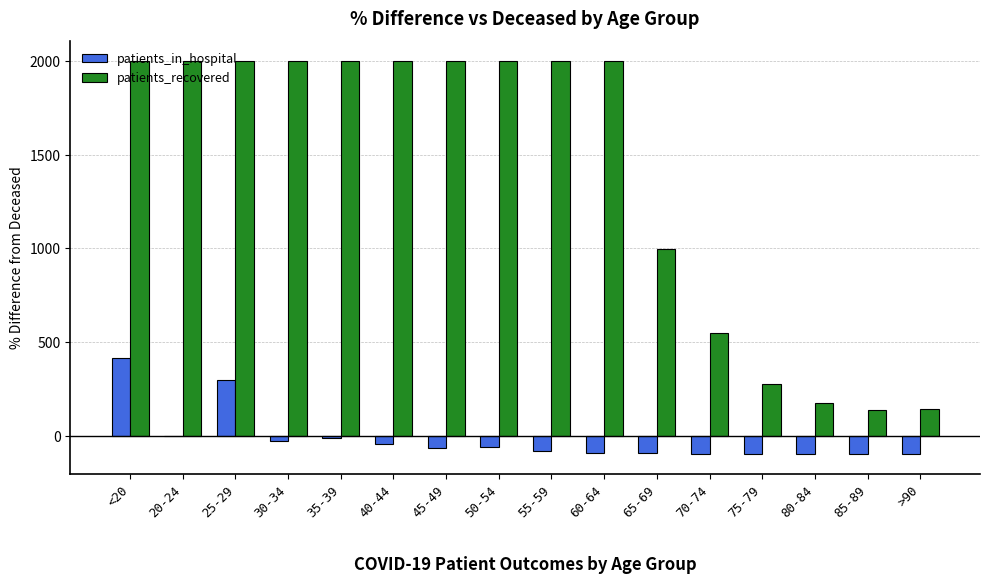

At which label does patients_in_hospital reach its peak?

<20